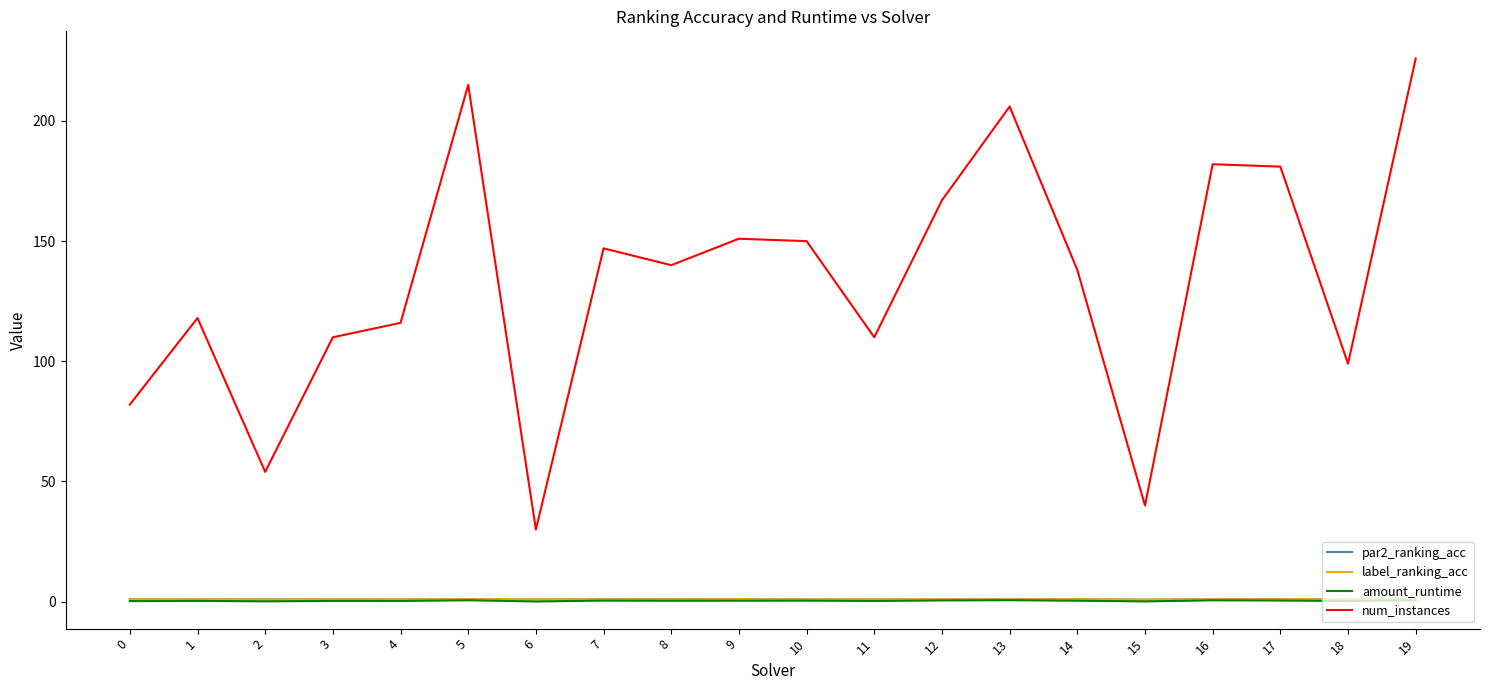

True or false: amount_runtime and label_ranking_acc intersect in this chart.

False